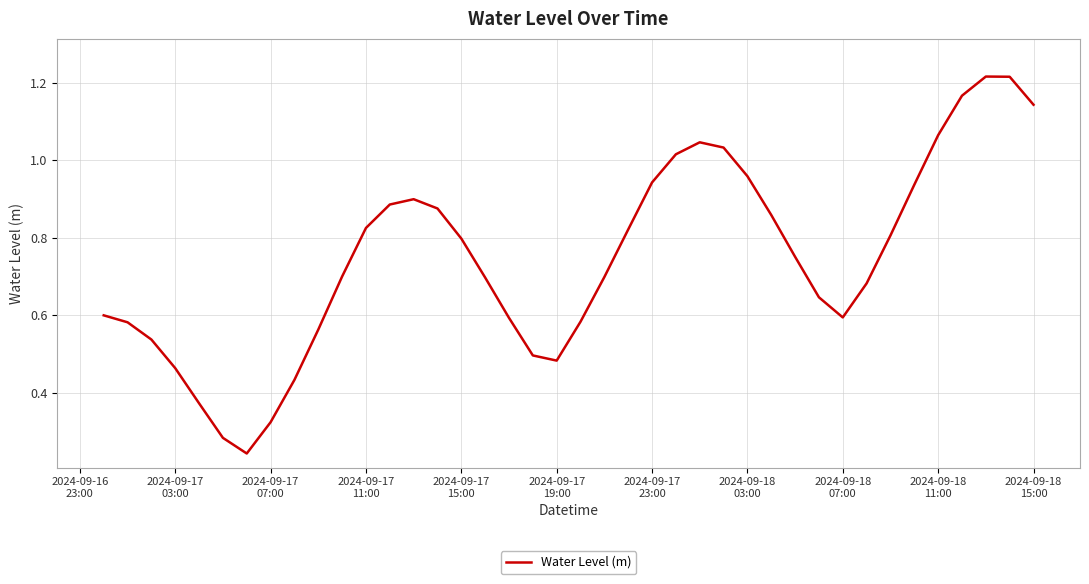

What is the maximum value shown in the chart?

1.2